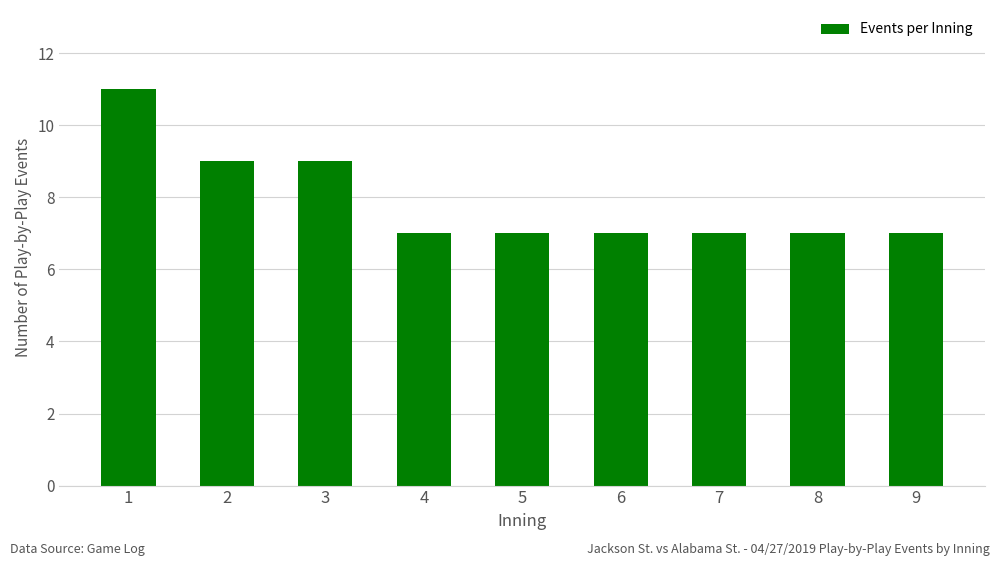

True or false: the data shows 7 at 6.

True